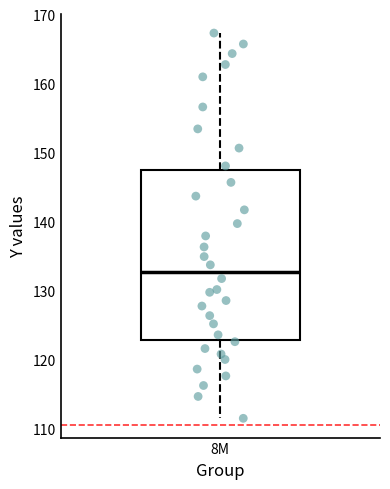

Transcribe this box plot: give where the median line is, the range the box spans, and where the two whiskers end, as read against the y-axis. The values are not printed on the chart, so give them approximately, as read against the axis.

median 133, box 123 to 147, whiskers 112 to 167